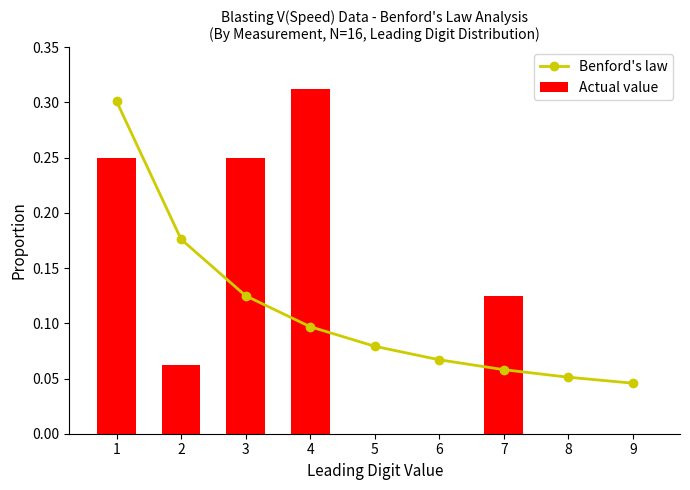

What is the difference between the maximum and minimum values in the Benford's law series?

0.3